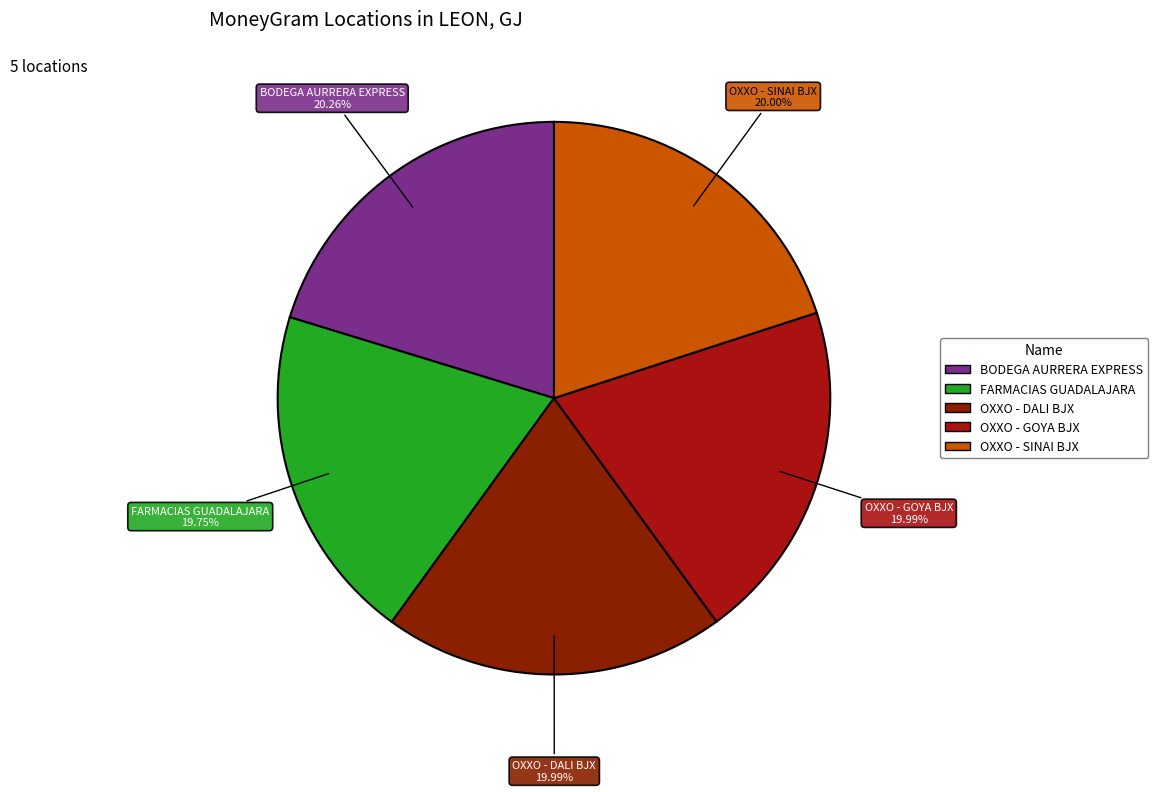

To the nearest percent, what portion does BODEGA AURRERA EXPRESS represent?

20%